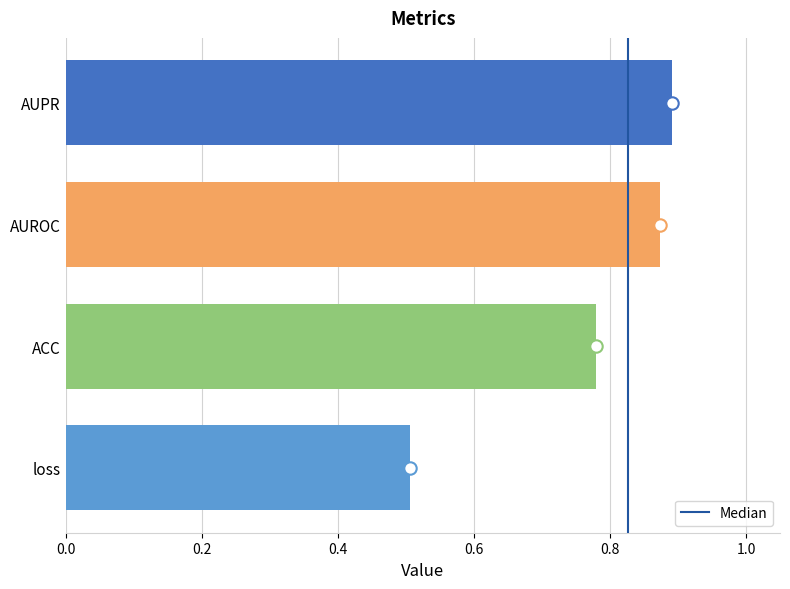

Which has a higher value, loss or AUPR?

AUPR